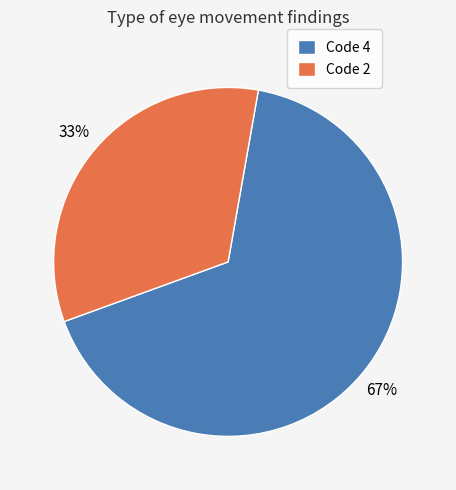

Combined, do Code 4 and Code 2 account for over 50%?

Yes